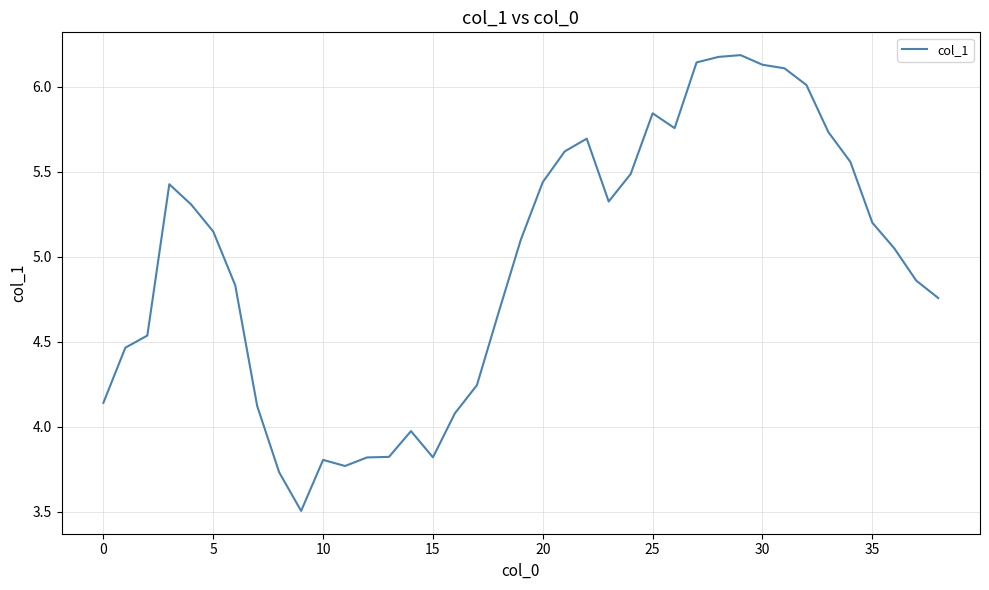

Count the number of values greater than 5.

21